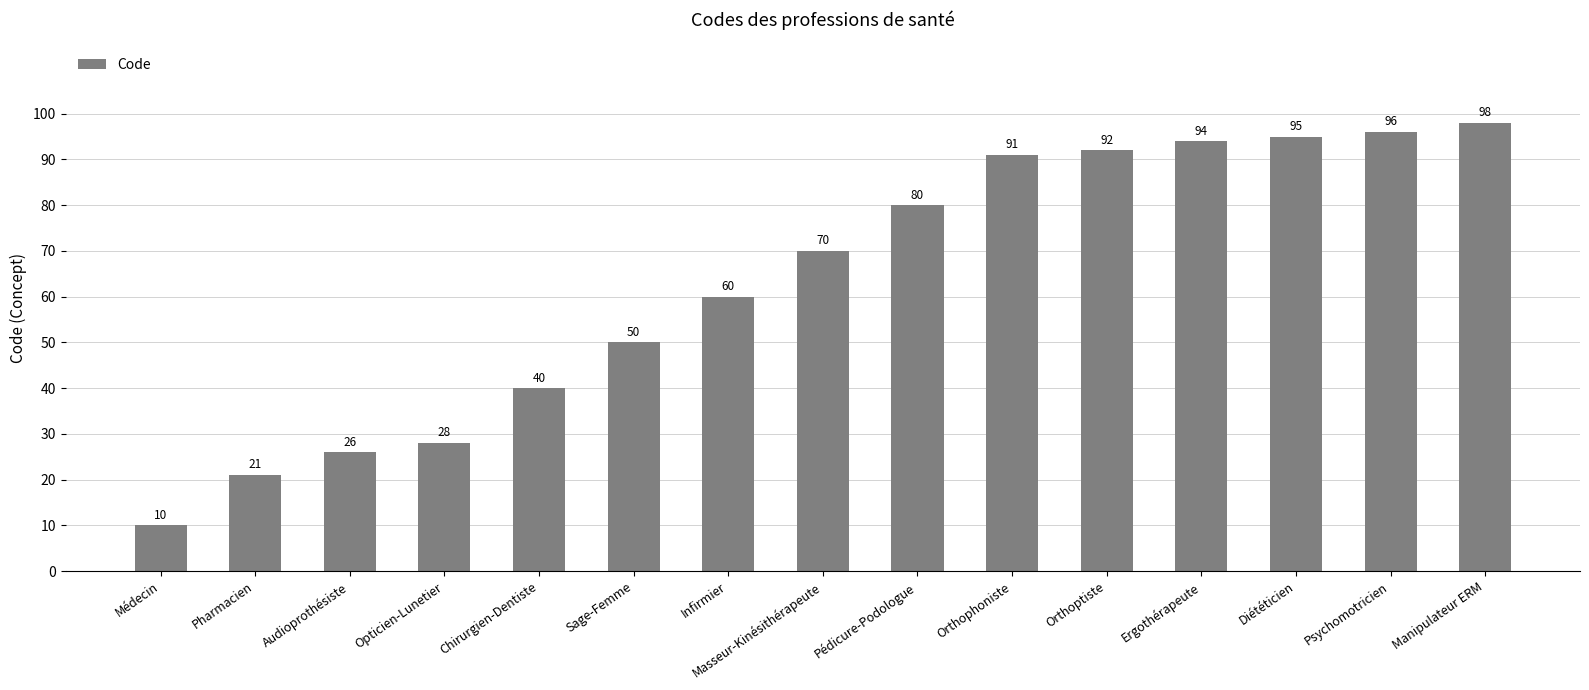

Is it true that the value at Pédicure-Podologue is 80?

True